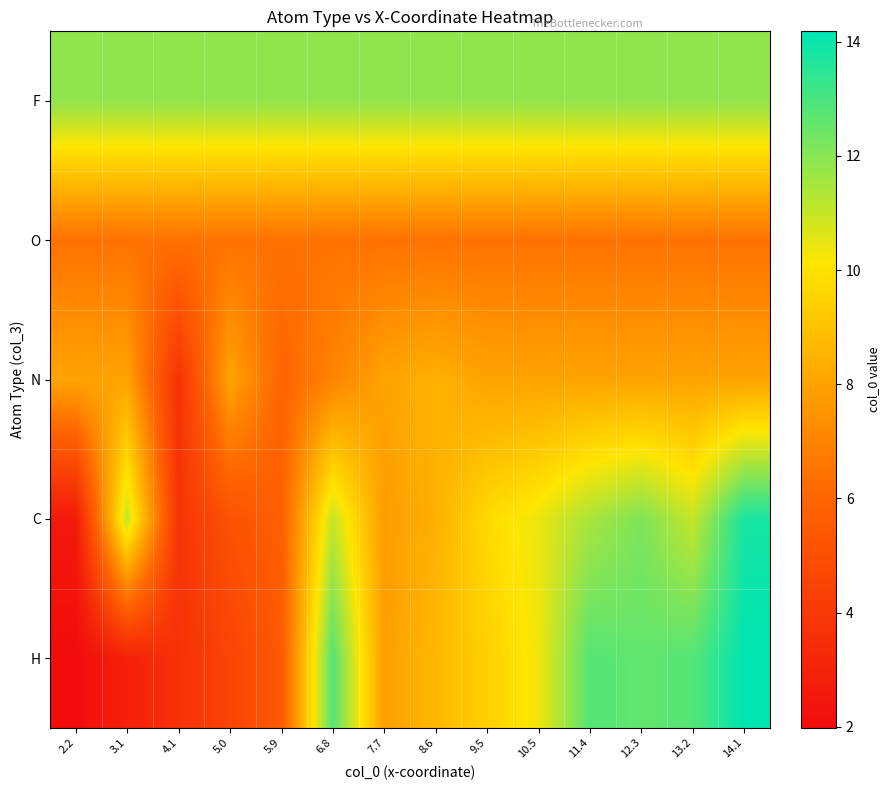

Rank the series at 9.5 from highest to lowest value.

F, C, H, N, O